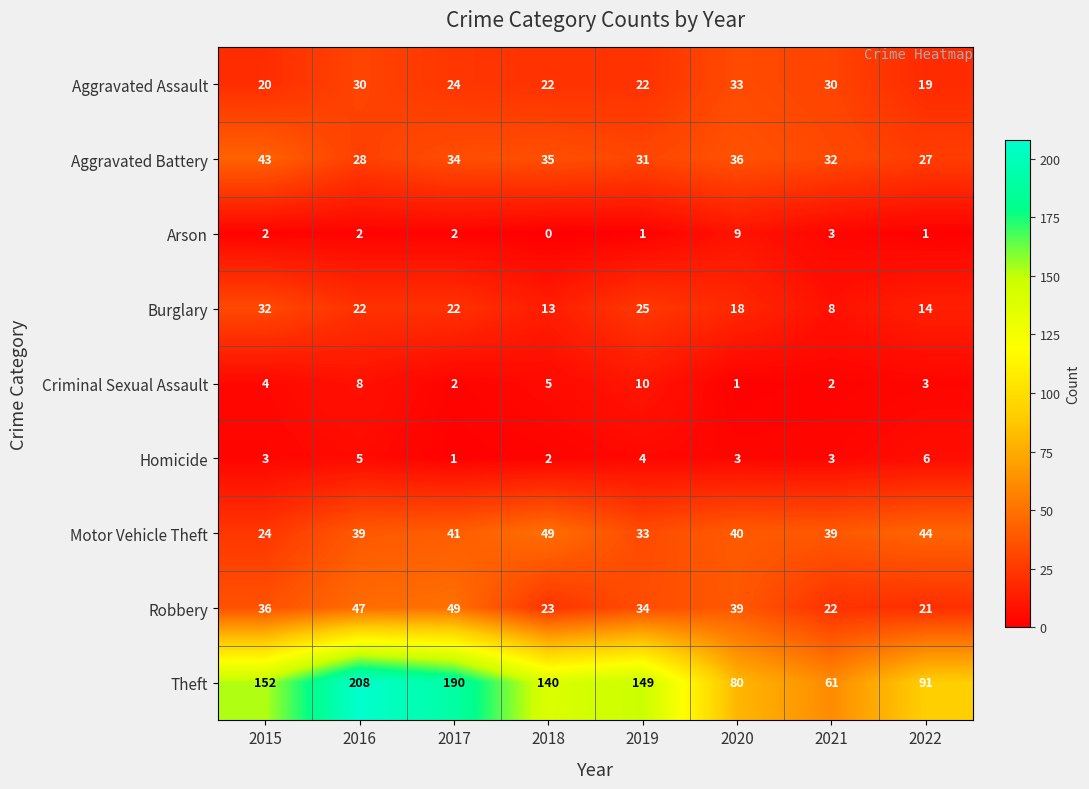

Is it true that Homicide equals 1 at 2017?

True